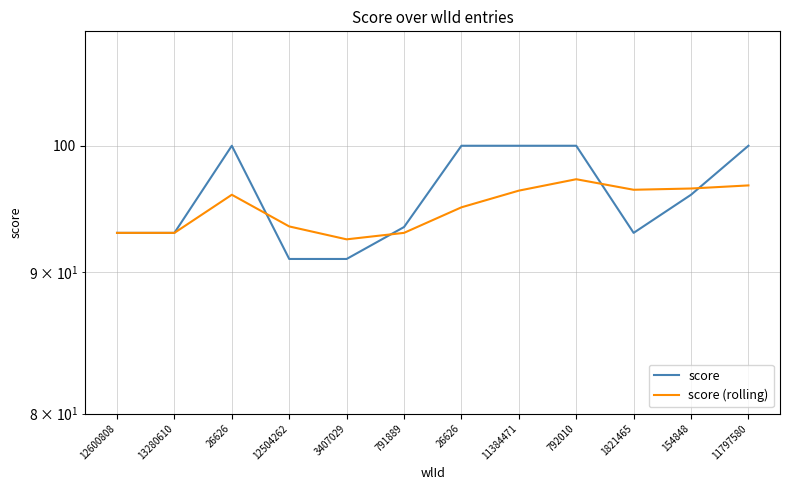

What is the difference between the maximum and second lowest values in the score (rolling) series?

4.2